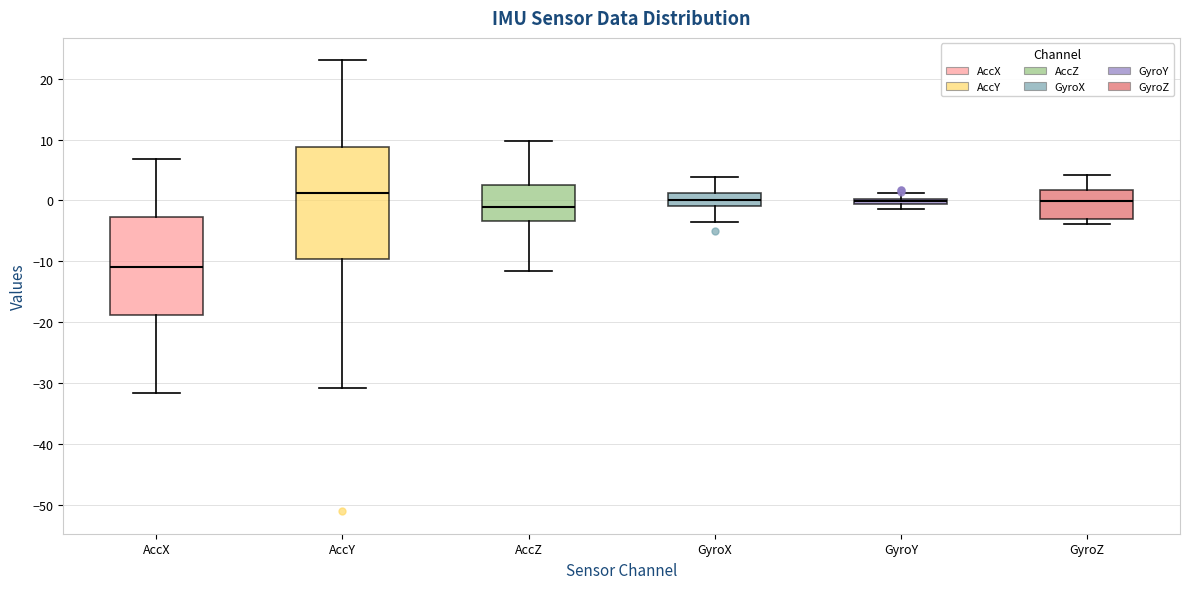

Where is the upper edge of the box for GyroY on the y-axis? The values are not printed on the chart, so give them approximately, as read against the axis.

0